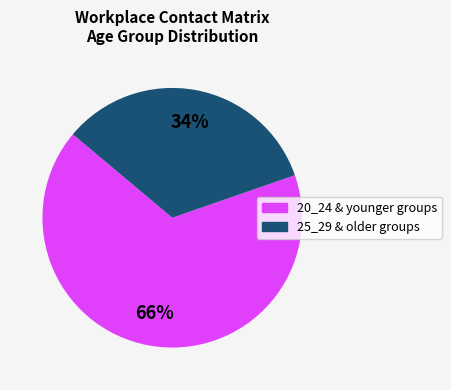

Is there any slice that represents more than half of the pie?

Yes